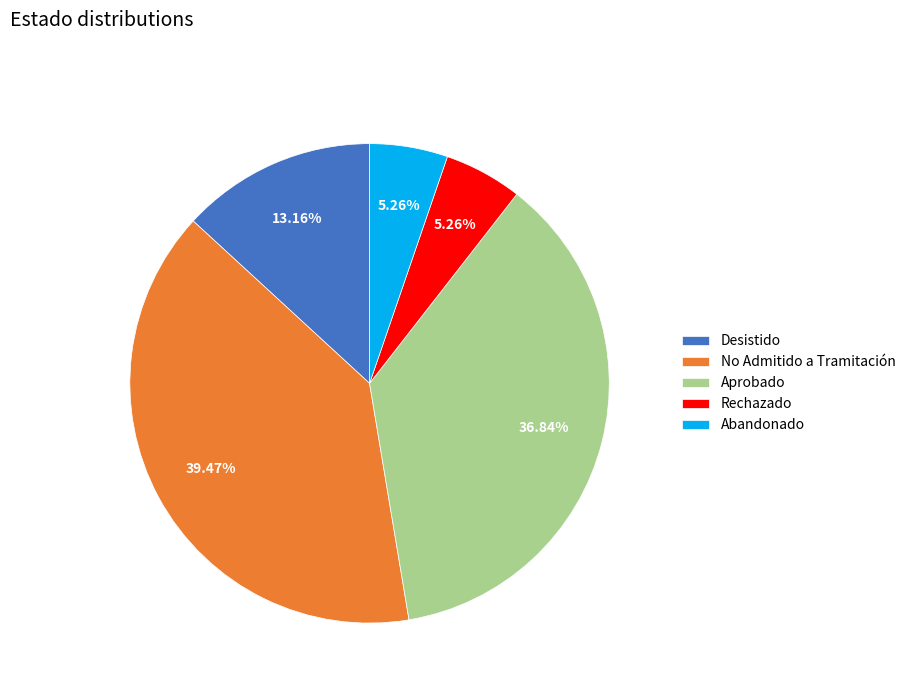

Which category has the biggest portion of the pie?

No Admitido a Tramitación